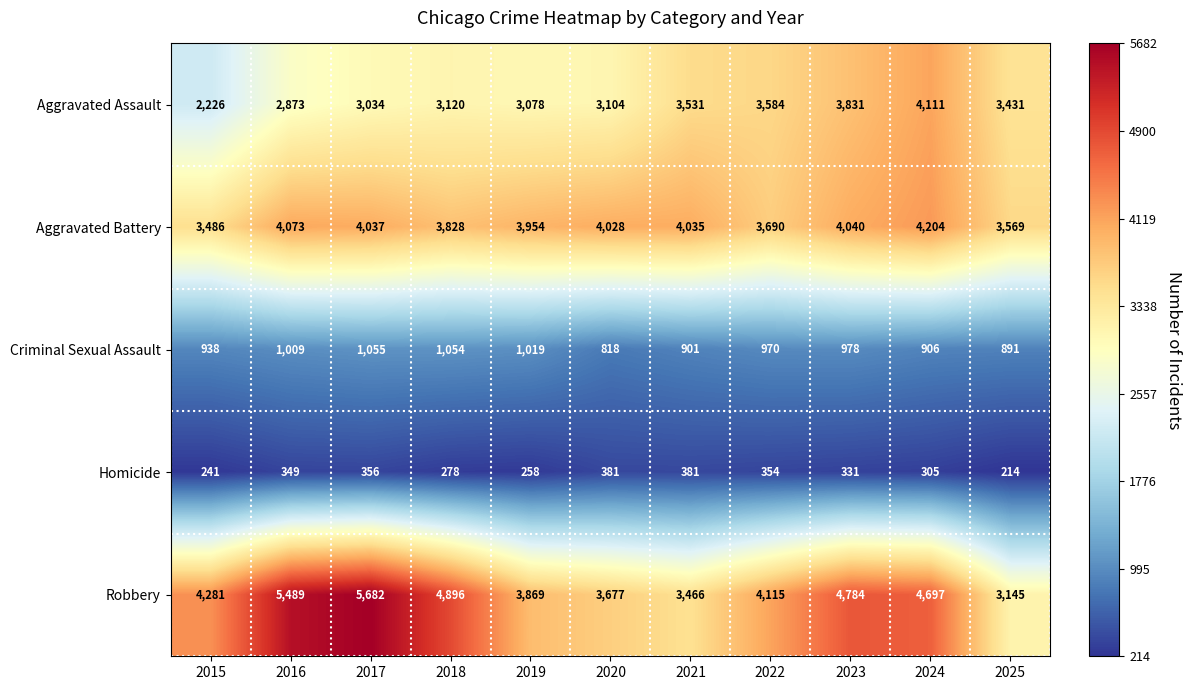

Which label corresponds to the smallest value in the chart?

2025